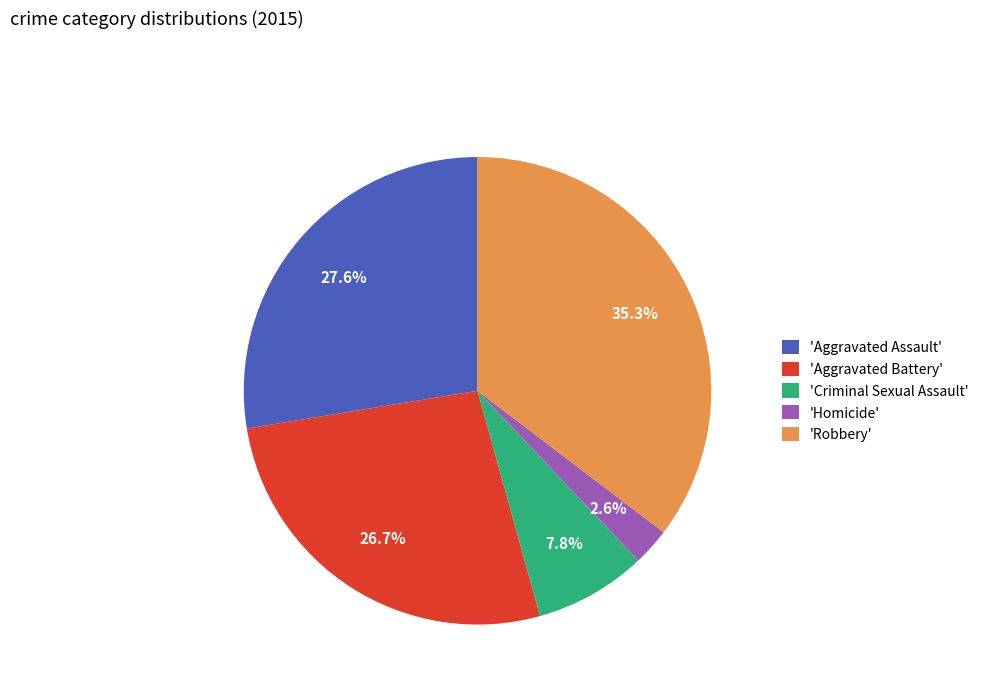

Which has a higher value, 'Aggravated Battery' or 'Homicide'?

'Aggravated Battery'